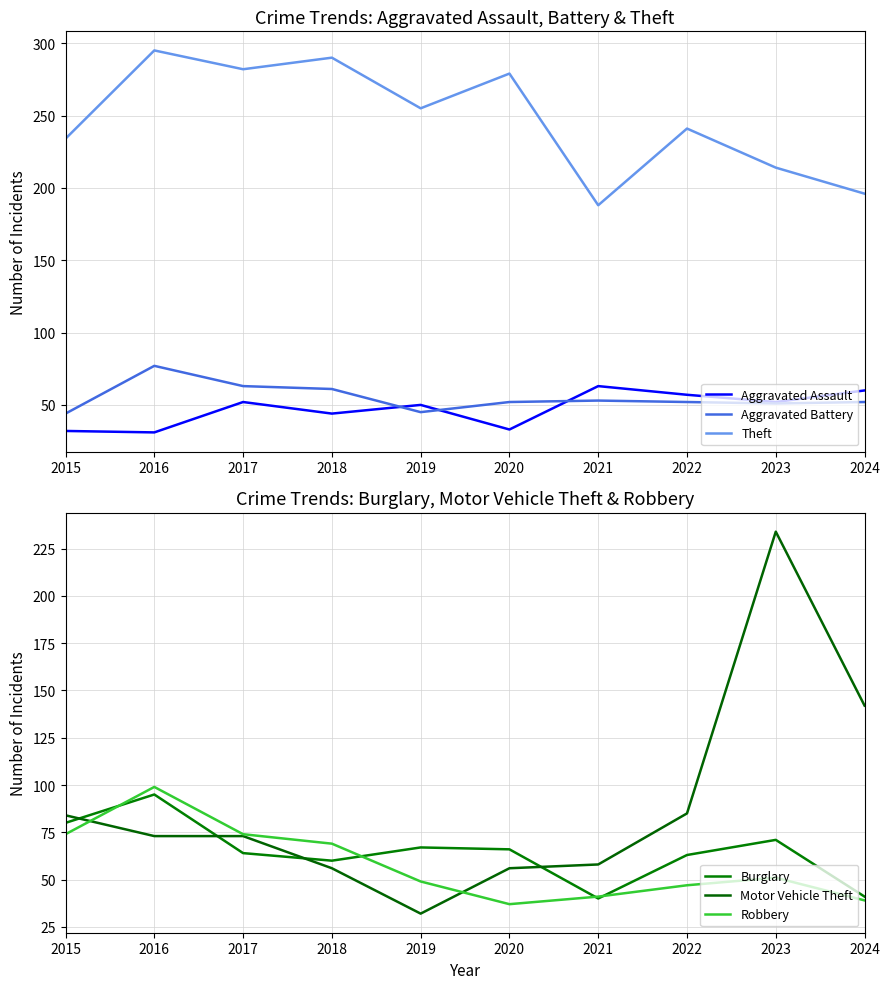

How many lines are shown in the chart?

6